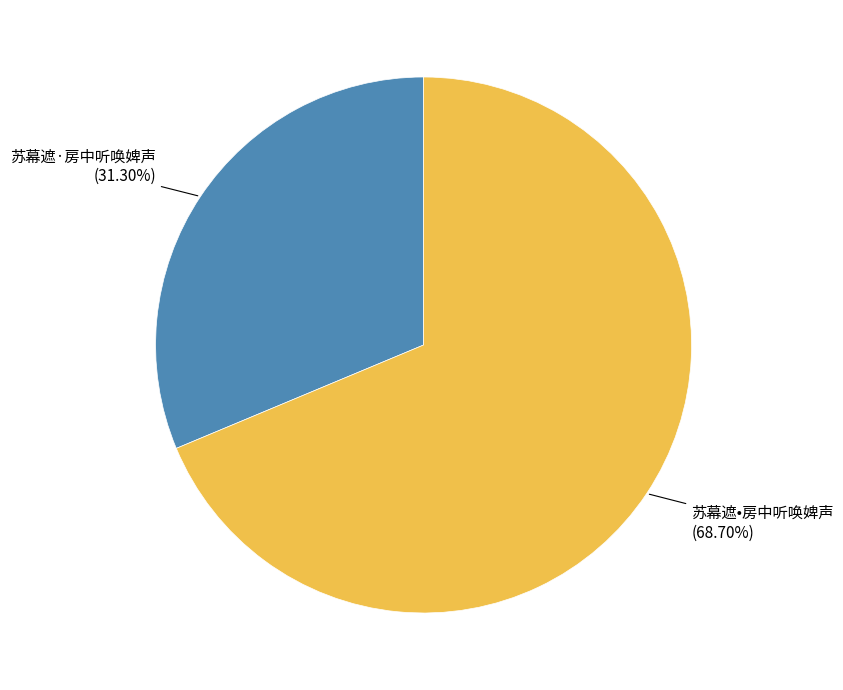

The 苏幕遮·房中听唤婢声 slice represents 31% of the pie. True or false?

True